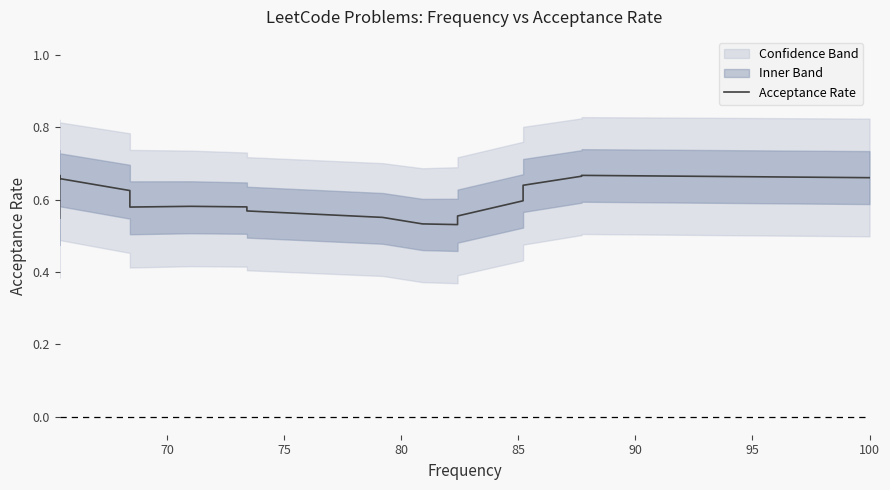

What is the minimum value shown in the chart?

0.5